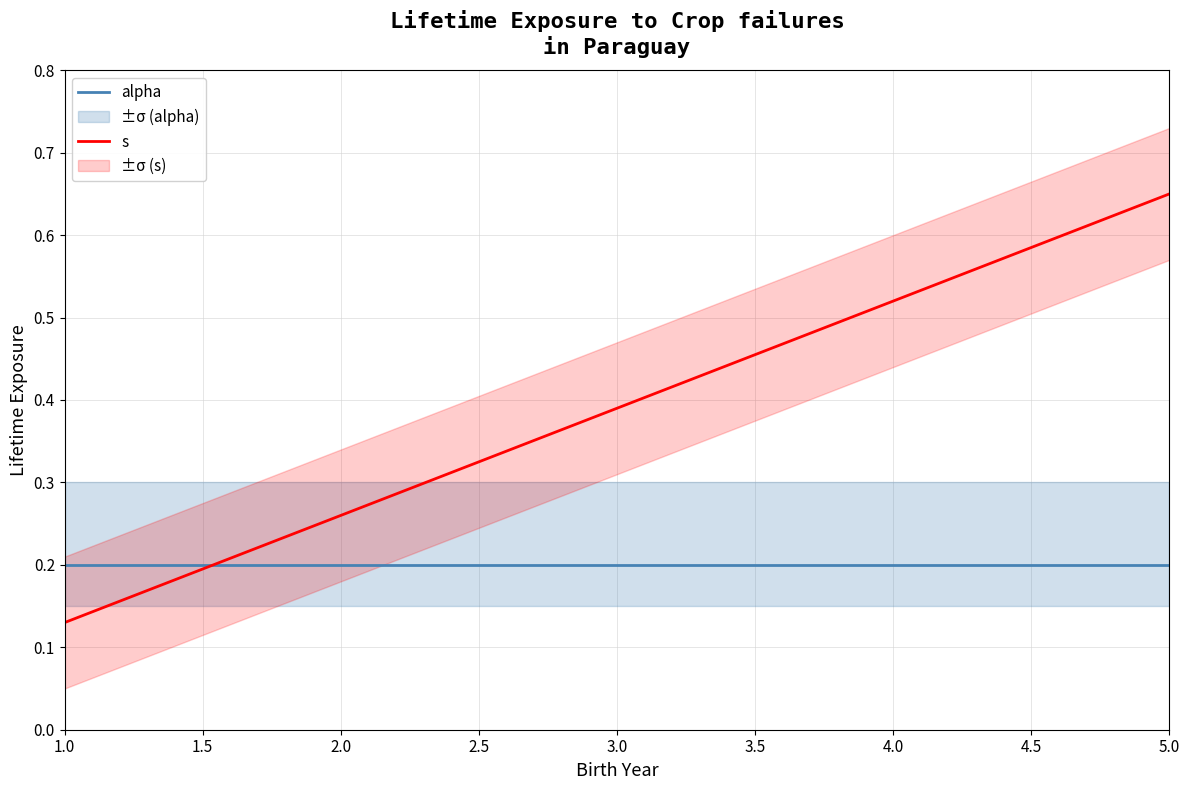

At which label is s closest to 0?

1.0